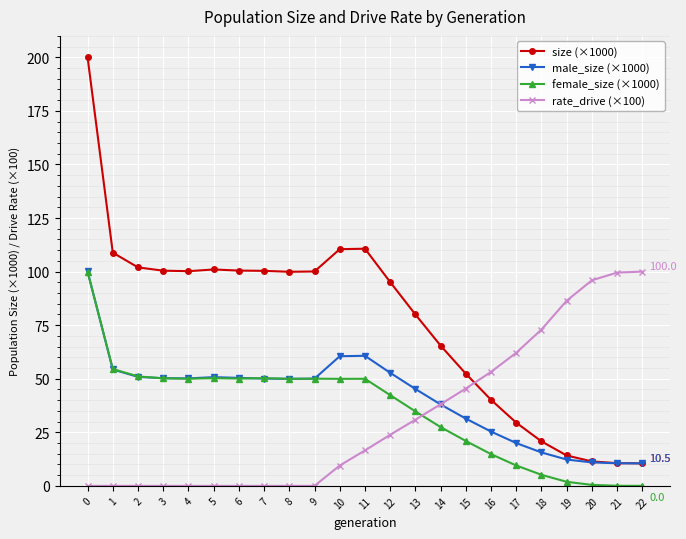

After their last crossing, which series has the higher values: rate_drive (×100) or size (×1000)?

rate_drive (×100)